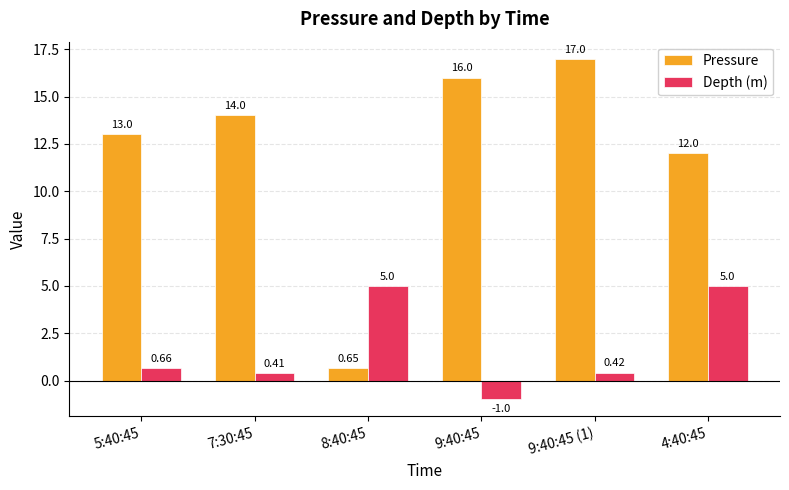

How many series are shown in this chart?

2